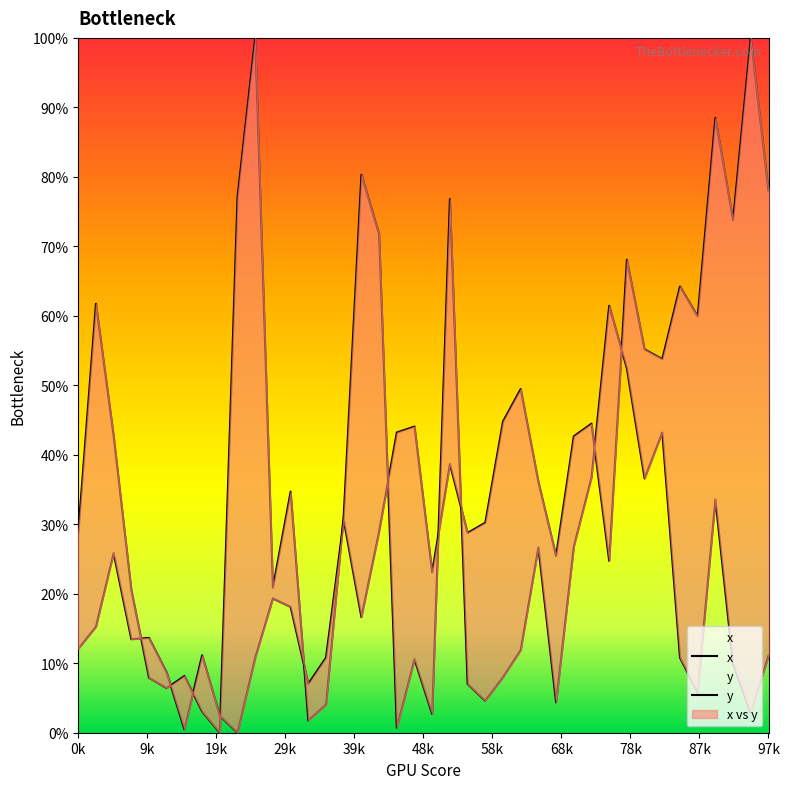

How many intersections are there between y and x?

11